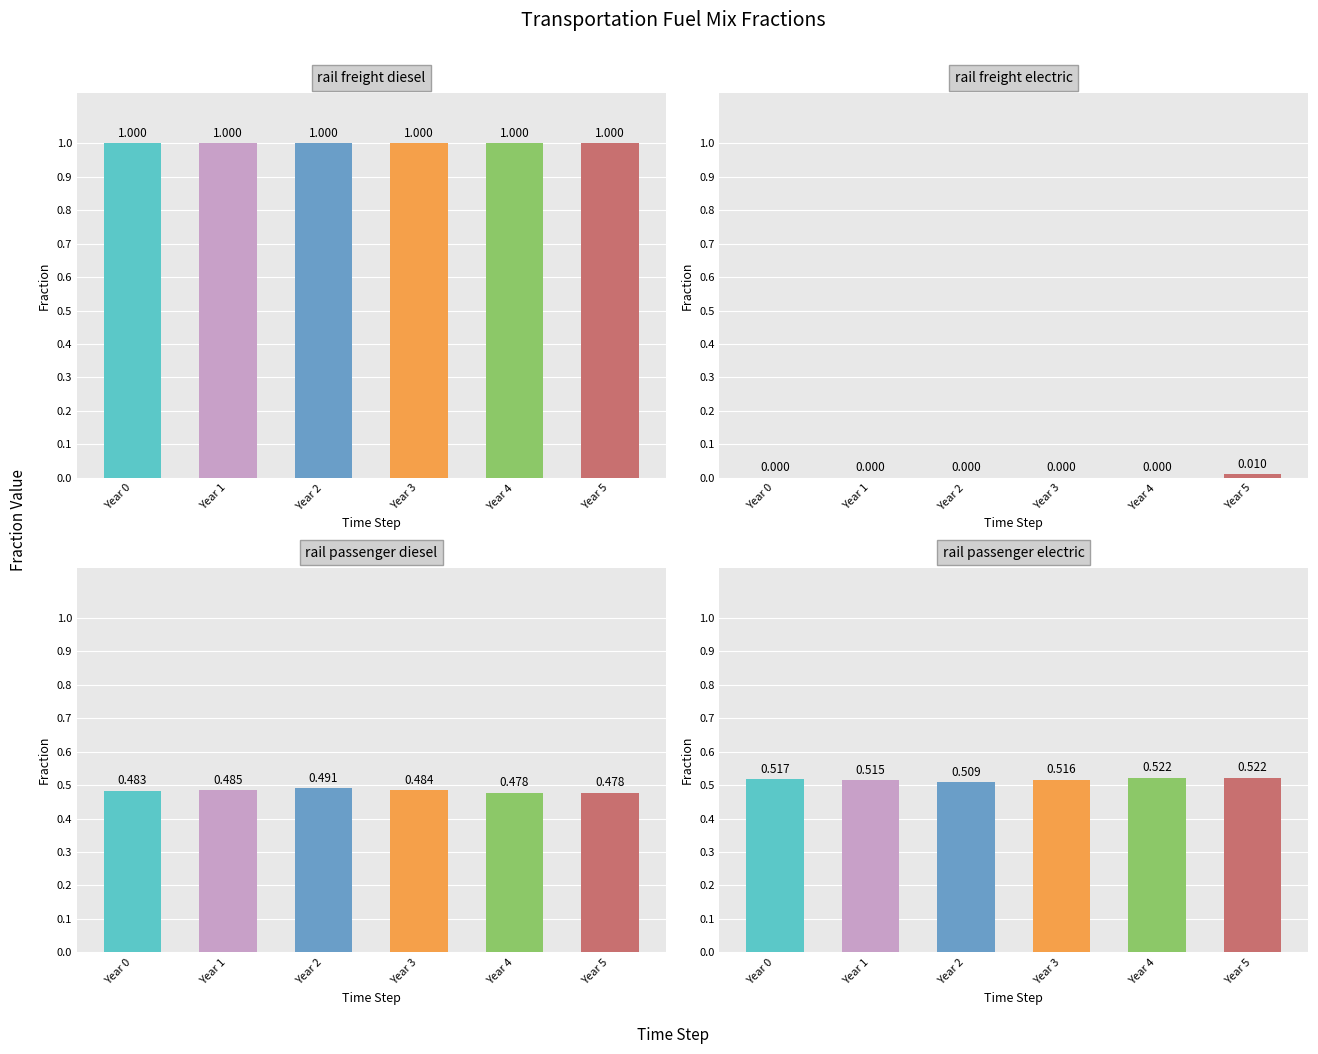

The value of frac_trns_fuelmix_rail_passenger_electric at 5 is 0.2. True or false?

False